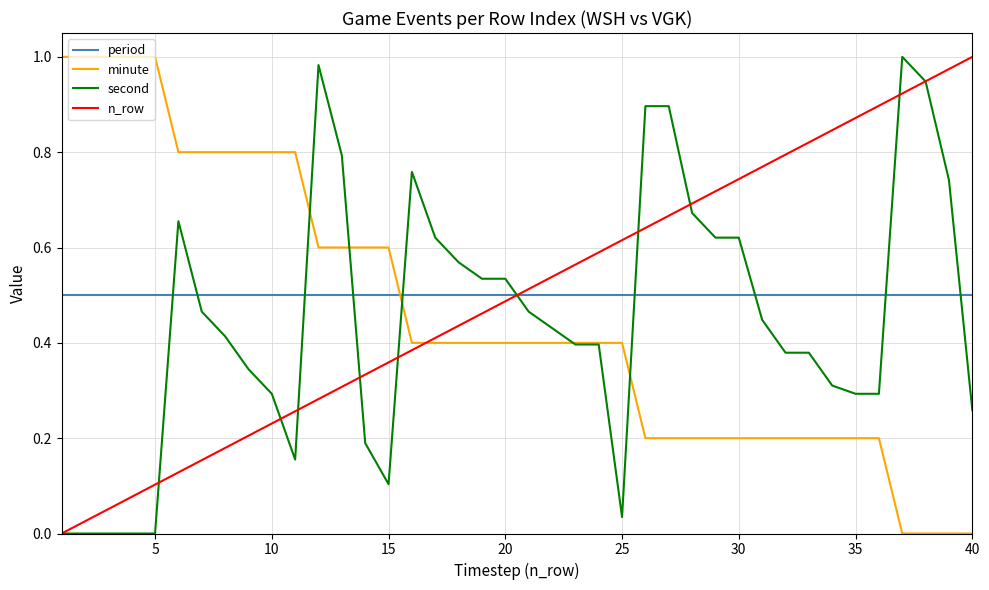

Which series ends up on top after the final intersection of n_row and period?

n_row